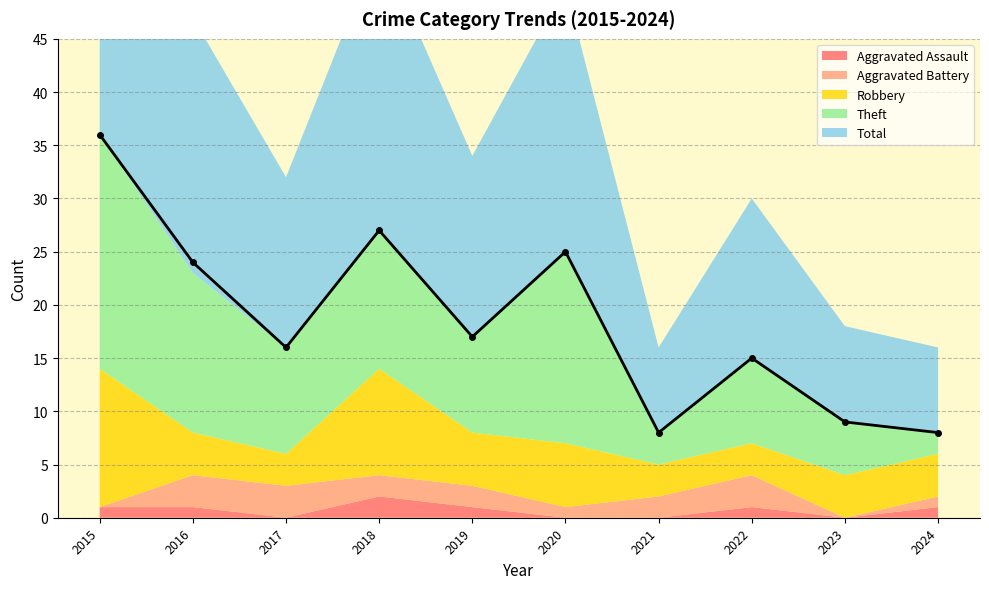

What is the average value of the Total series?

18